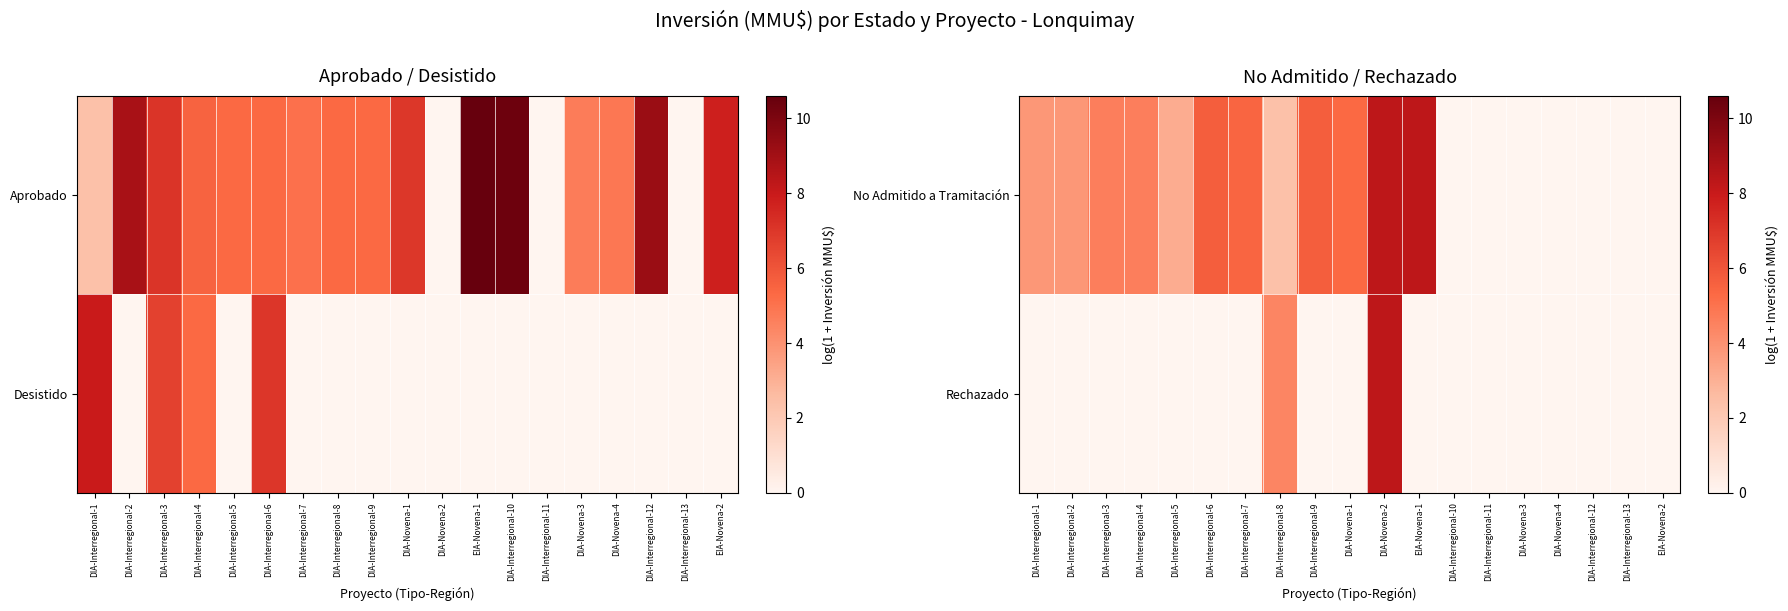

True or false: No Admitido a Tramitación has a value of 4.0 at DIA-Interregional-13.

False